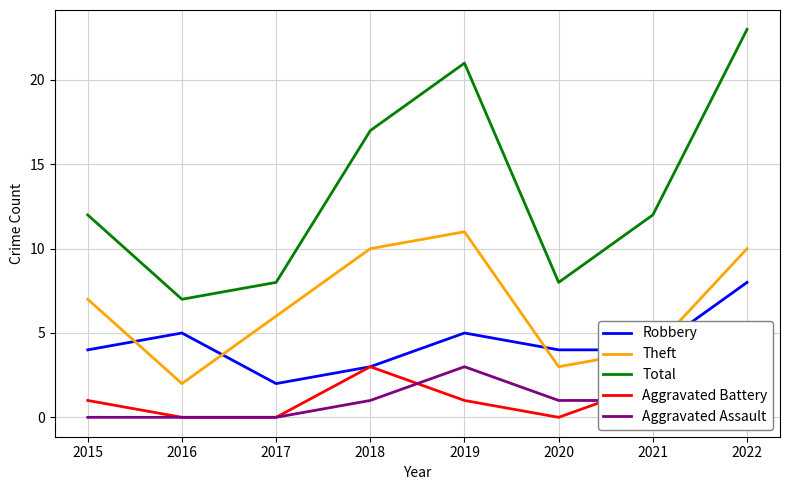

At which category is the sum across all series the highest?

2022